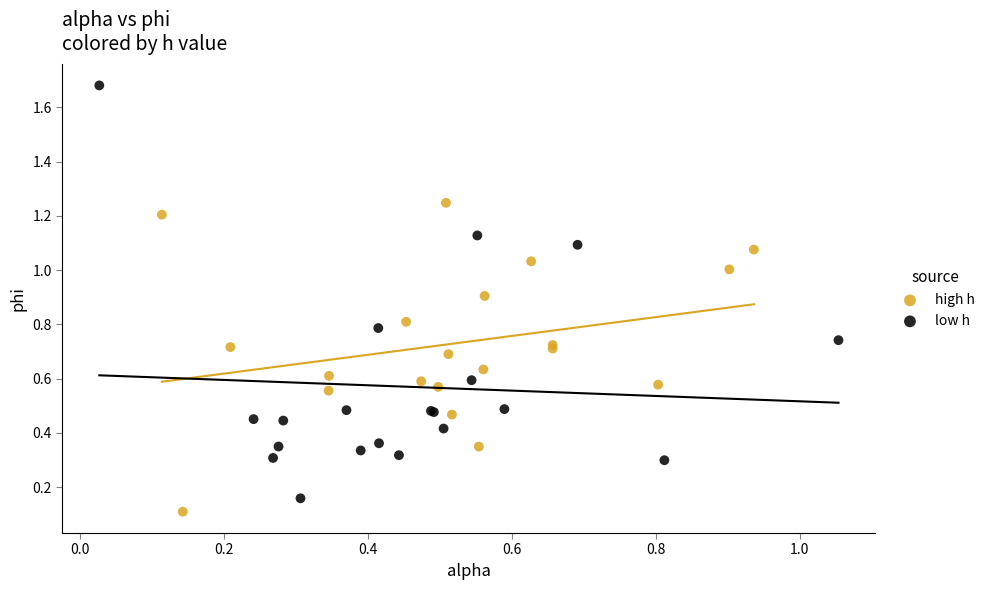

Which series has the widest spread of Y values?

low h